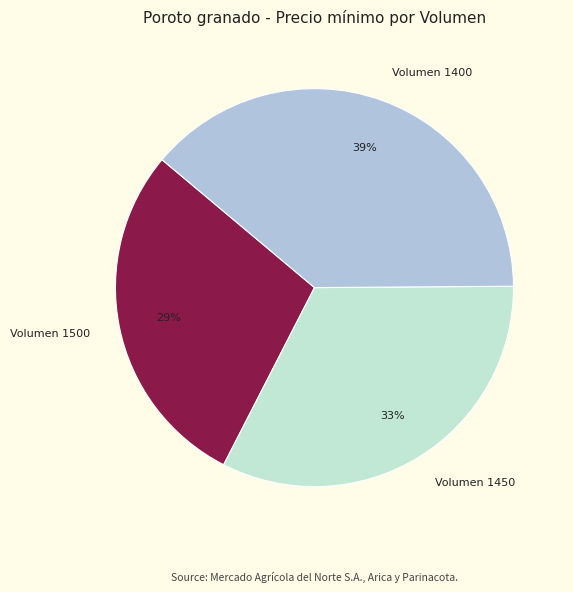

How many slices are in this pie chart?

3